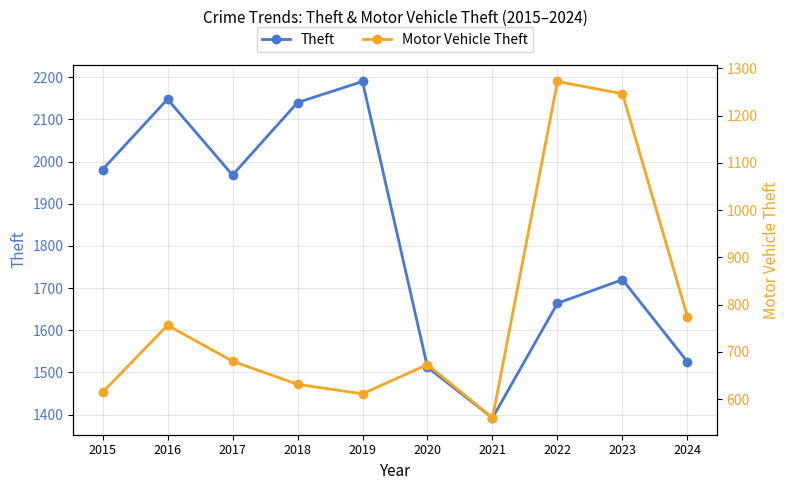

How many lines are shown in the chart?

2